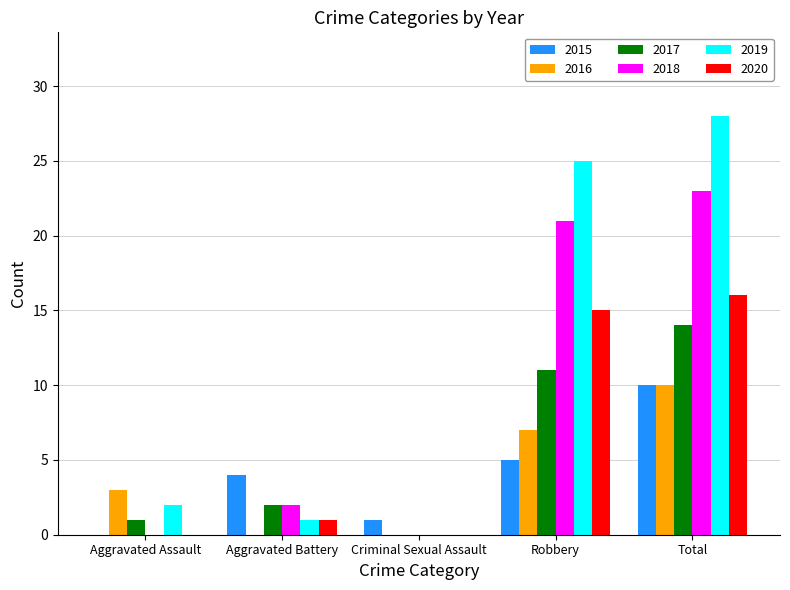

Between Aggravated Battery and Total, which series saw the biggest shift?

2019